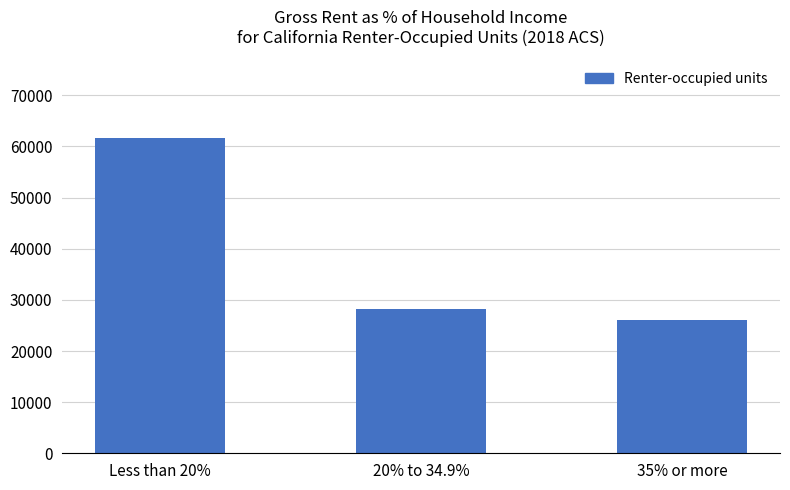

Are the bars grouped side by side (vs. stacked)?

No